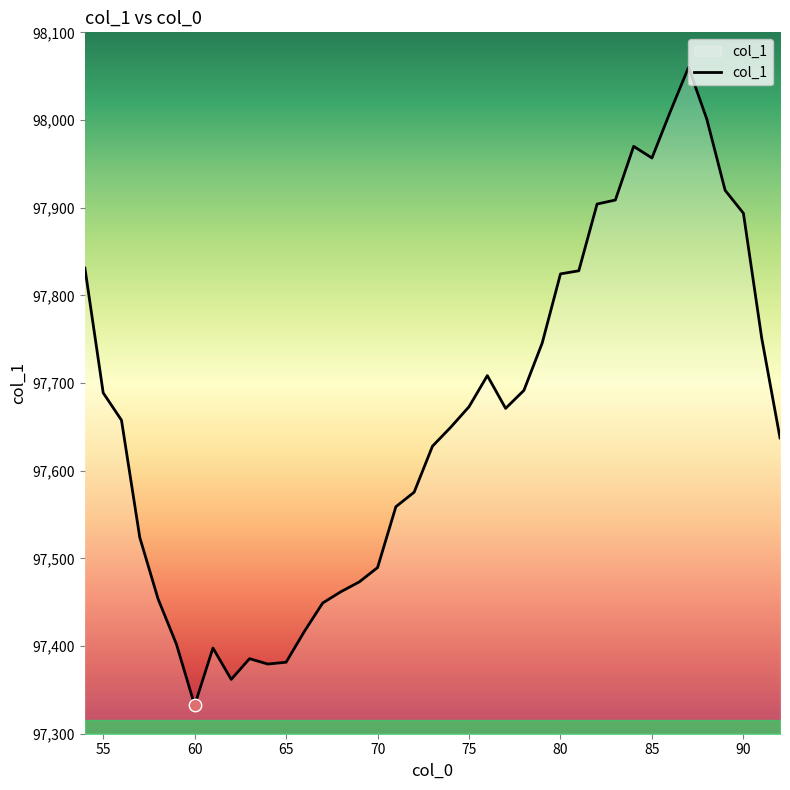

What is the minimum value shown in the chart?

97332.5